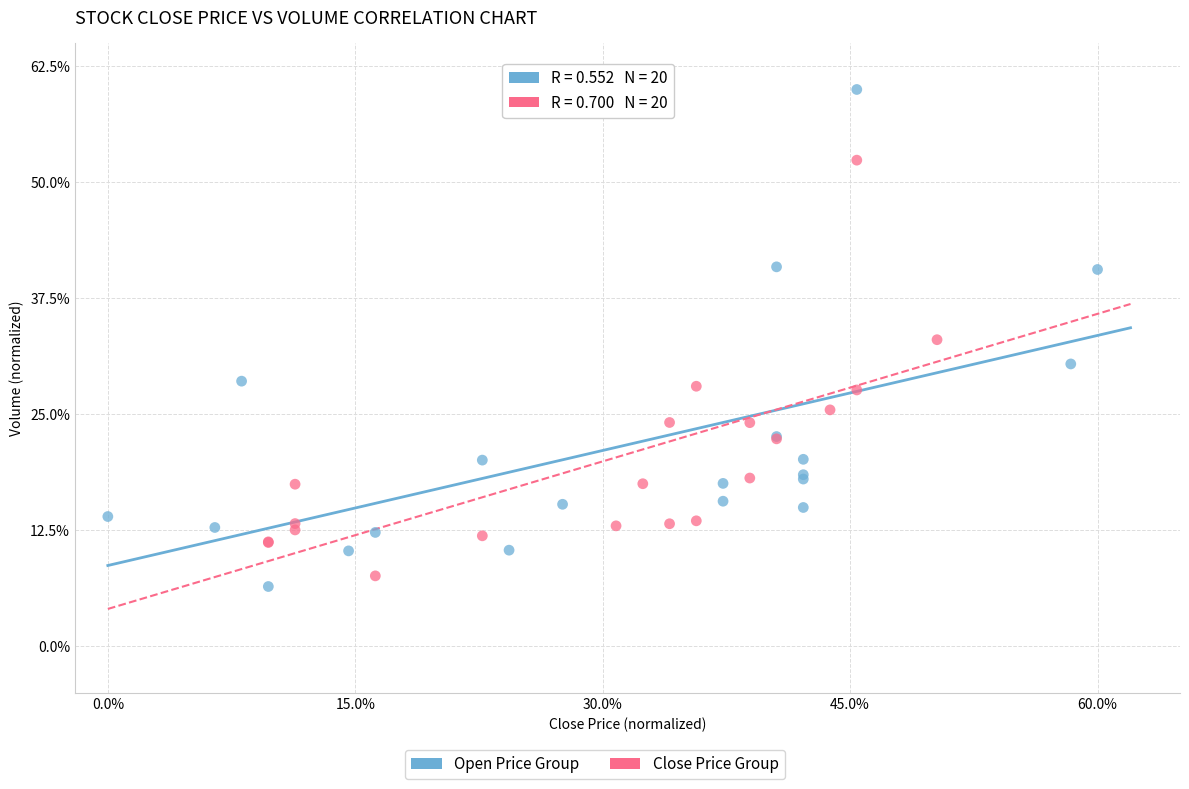

Which series has the largest Y range (max minus min)?

Open Price Group